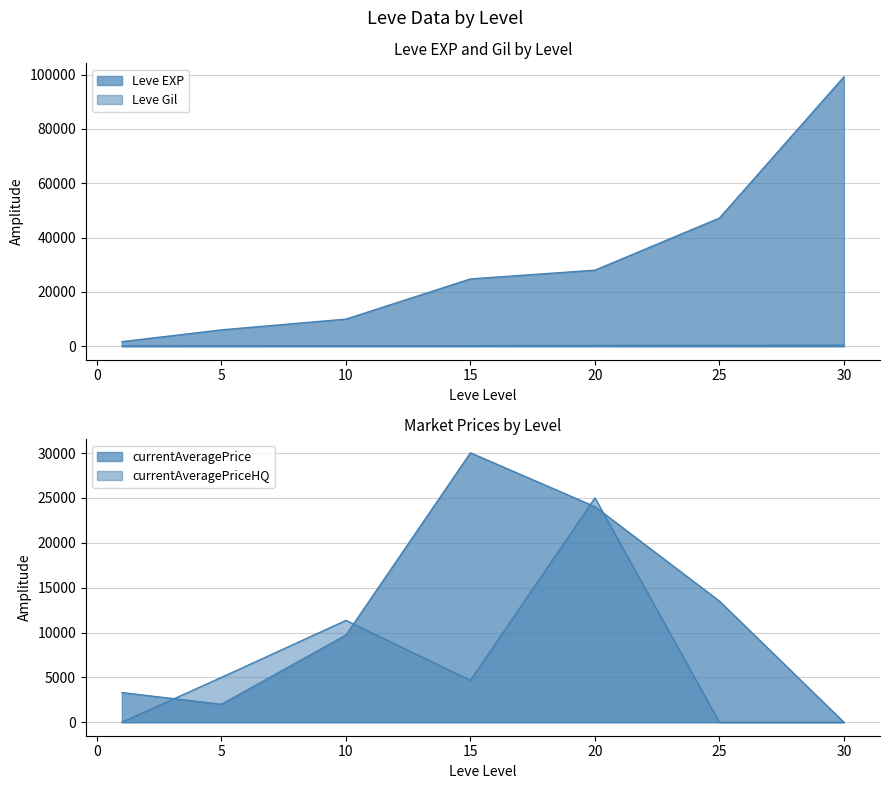

List the series in order of their overall mean, highest first.

Leve EXP, Leve Gil